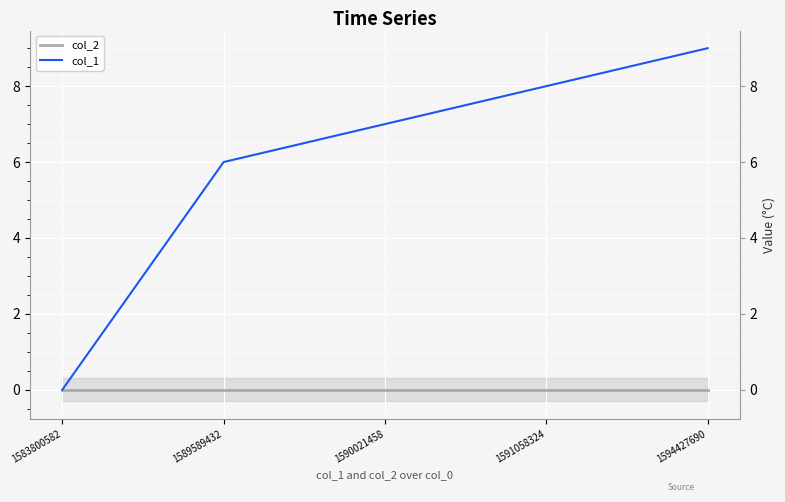

At which category does the chart reach its minimum across all series?

1583800582